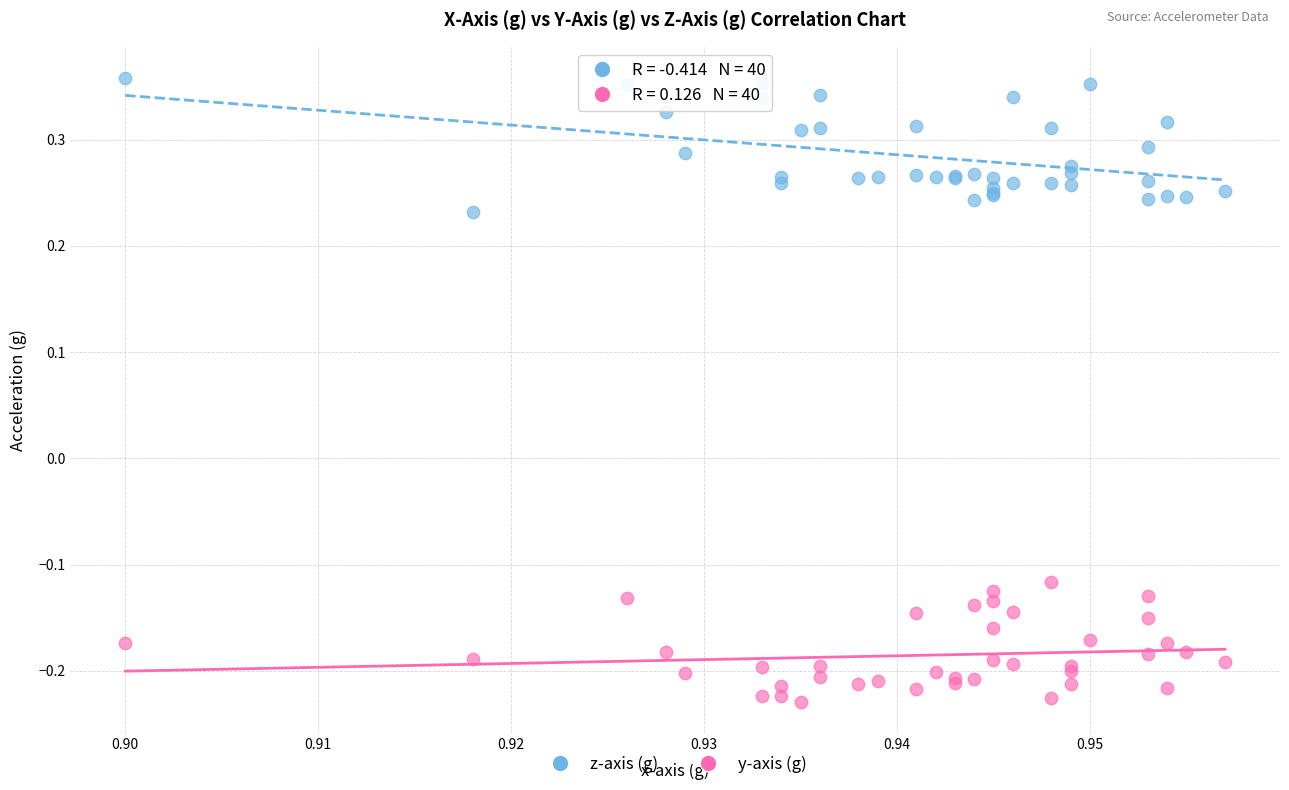

What are all the series names shown in the legend?

z-axis (g), y-axis (g)